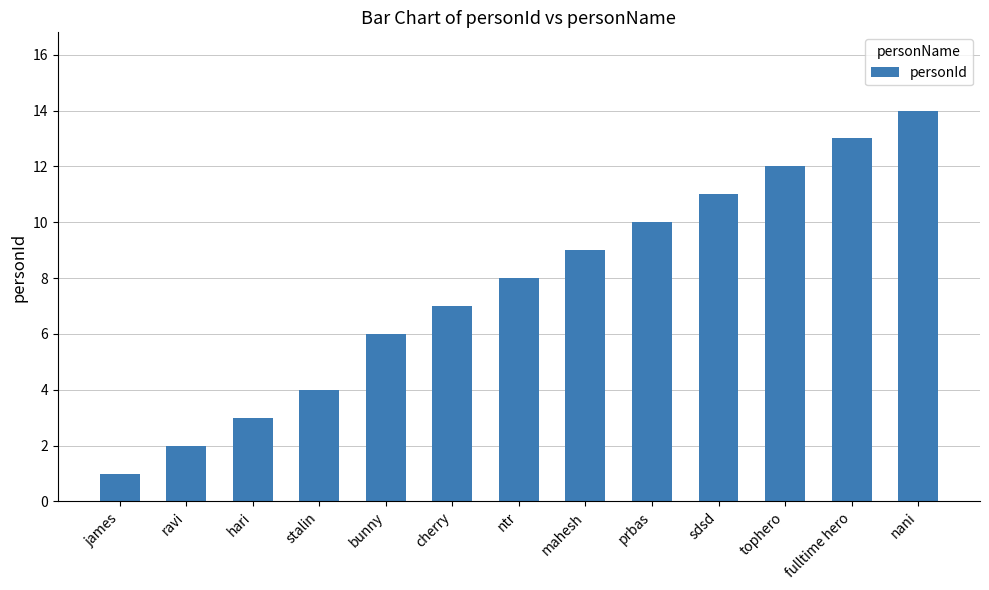

Reading left to right, what are all the values shown in this chart?

james=1	ravi=2	hari=3	stalin=4	bunny=6	cherry=7	ntr=8	mahesh=9	prbas=10	sdsd=11	tophero=12	fulltime hero=13	nani=14